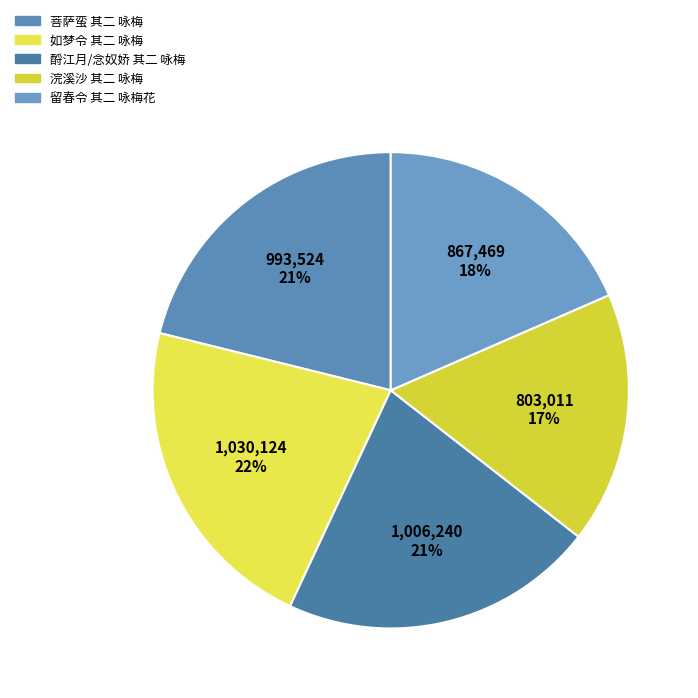

What is the change in value from 如梦令 其二 咏梅 to 浣溪沙 其二 咏梅?

-227113